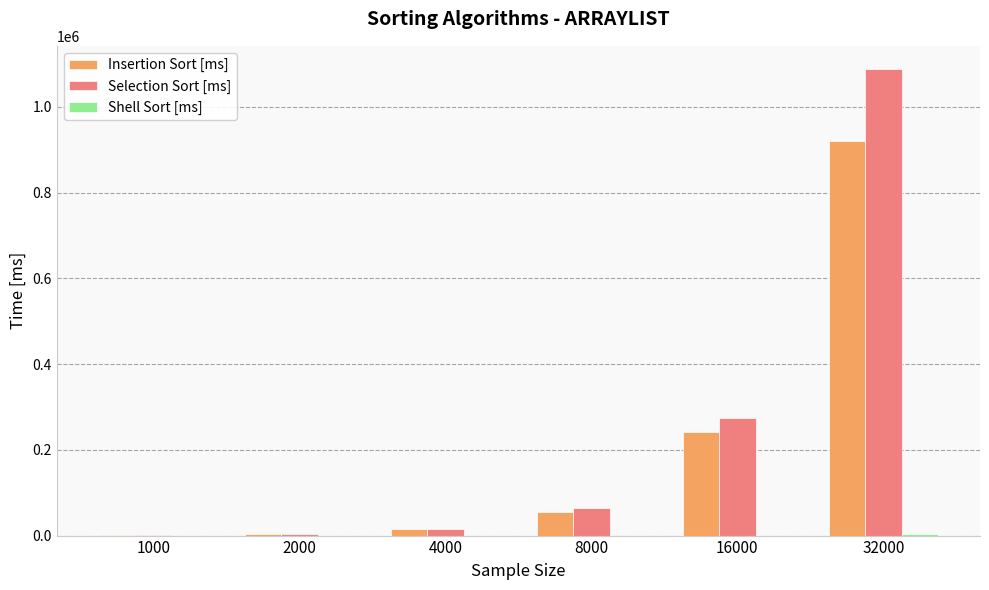

Is the value of Selection Sort [ms] at 2000 greater than the value of Insertion Sort [ms] at 8000?

No